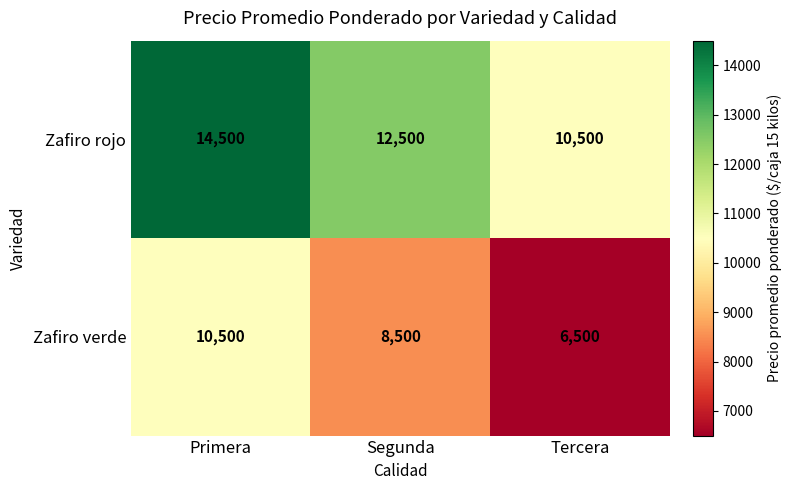

The Zafiro rojo series shows 25773 at Primera. True or false?

False